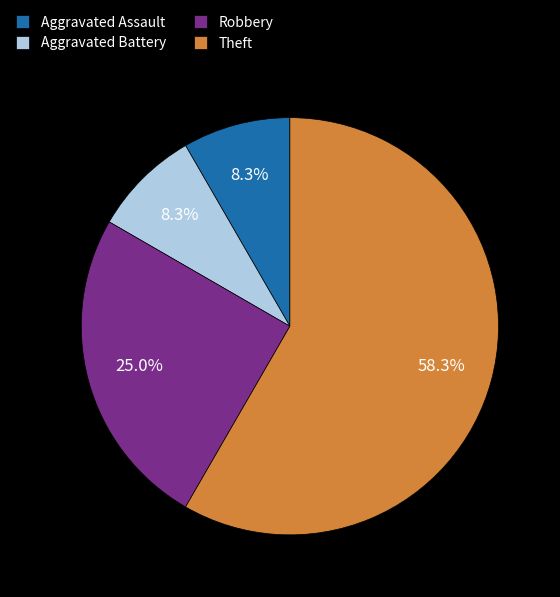

What percentage is the Aggravated Battery slice, to the nearest percent?

8%